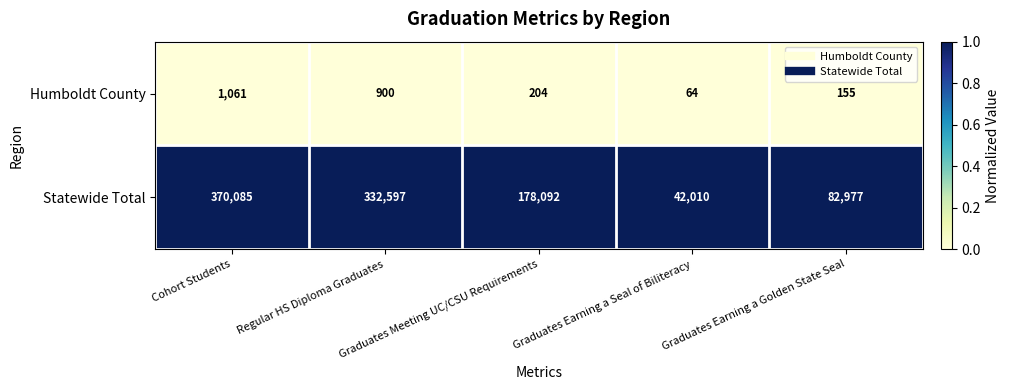

What is the difference between the maximum and minimum values in the Statewide Total series?

328075